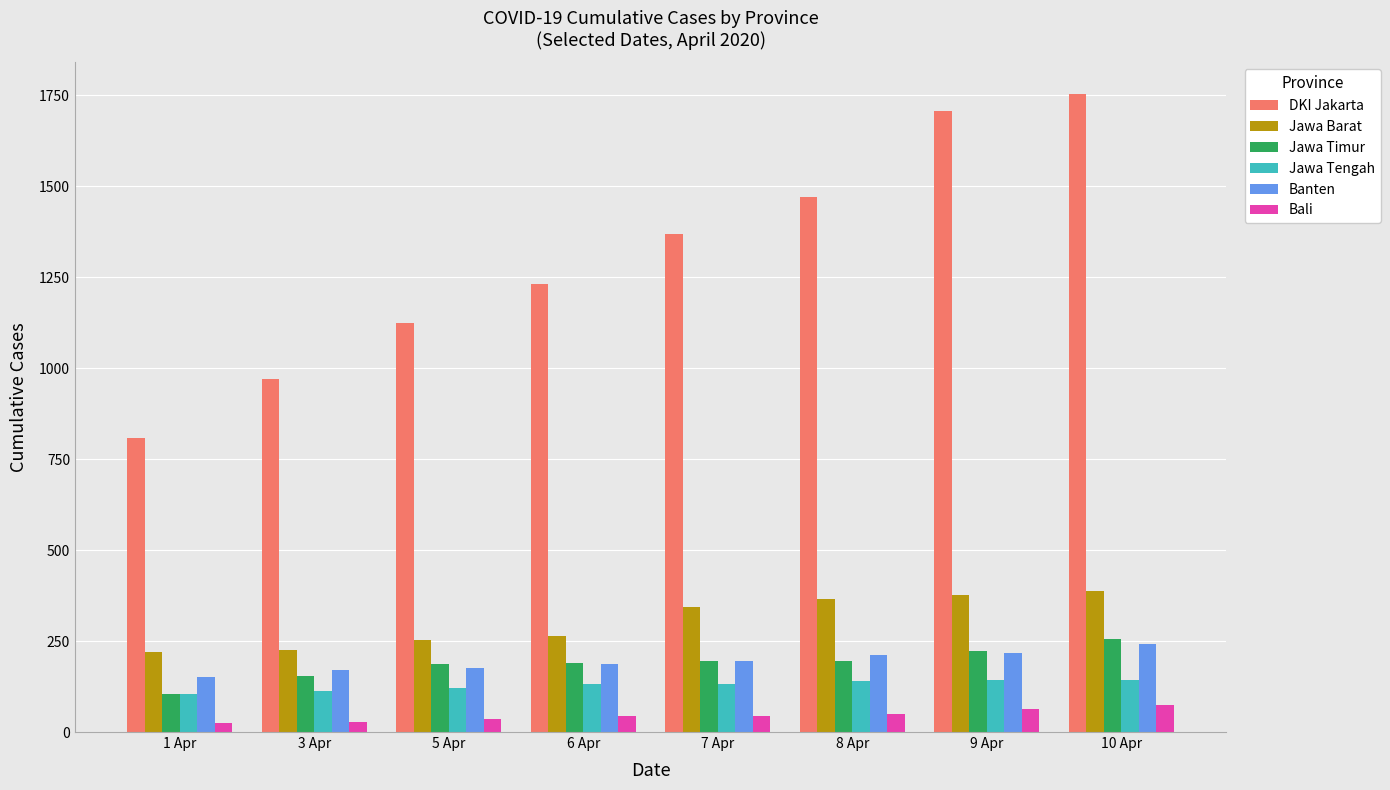

What is the label of the 2nd bar from the left?

3 Apr